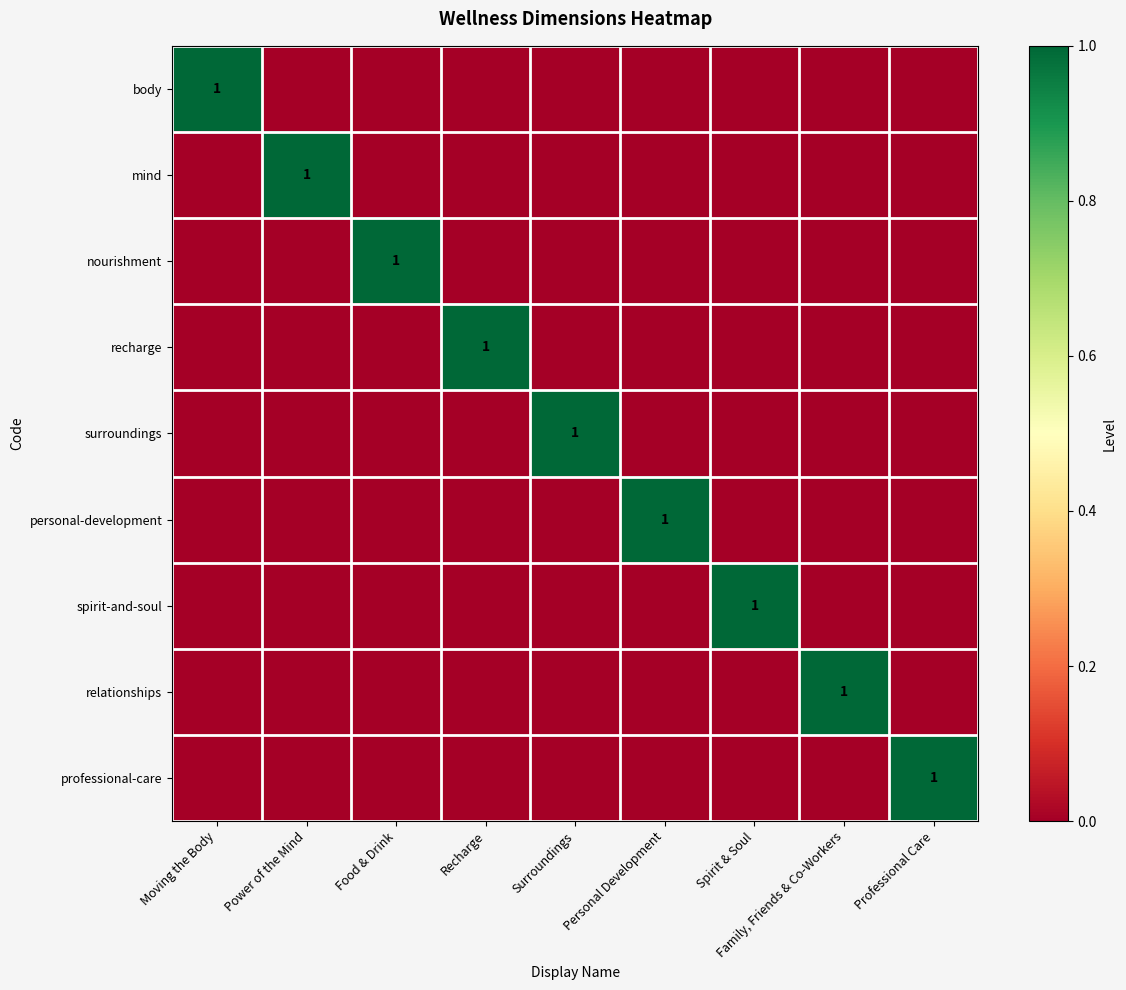

Is it true that mind equals 0 at Power of the Mind?

False